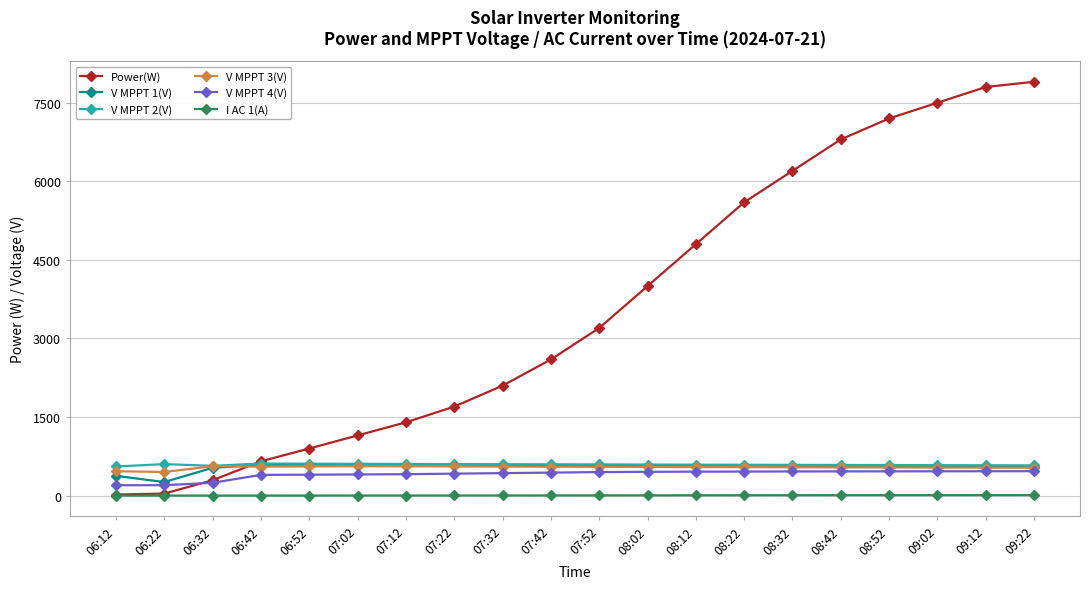

How many lines are shown in the chart?

6